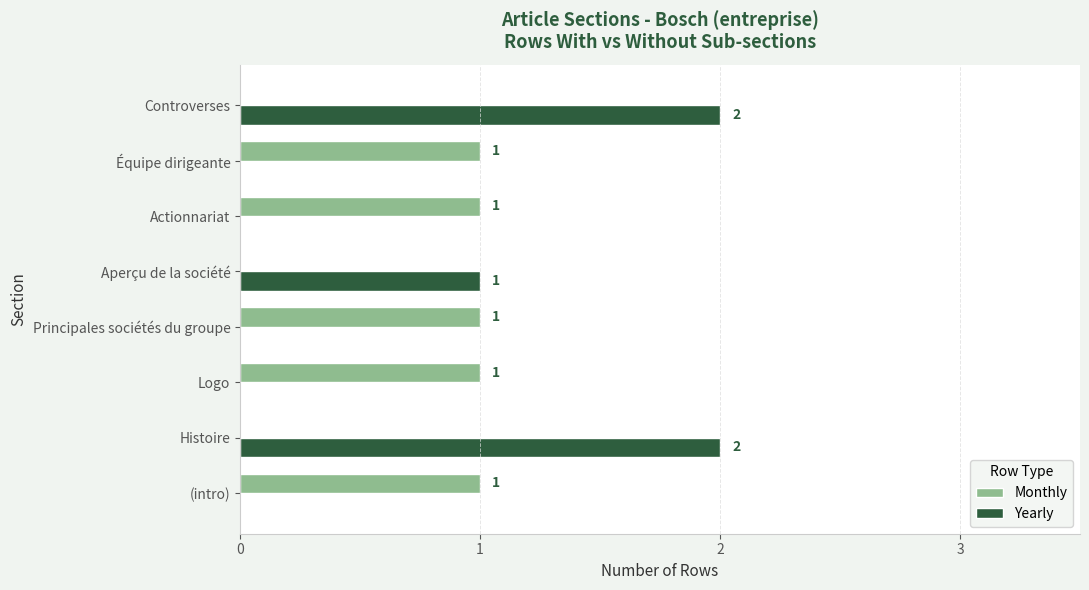

What is the sum of all Yearly values?

5